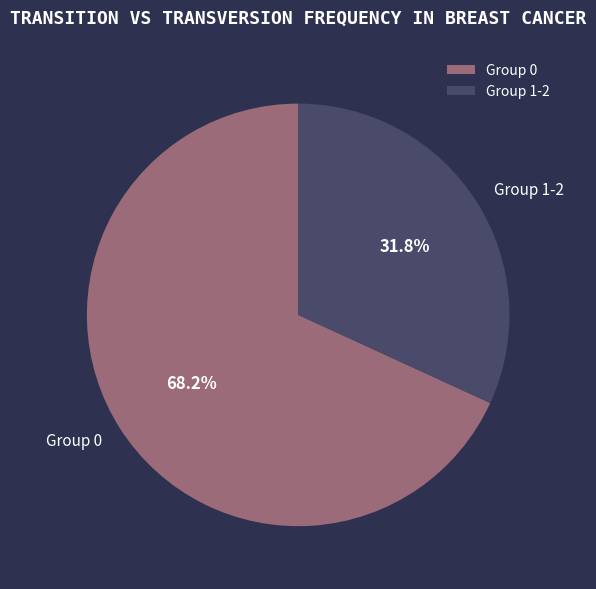

Which category has the biggest portion of the pie?

Group 0